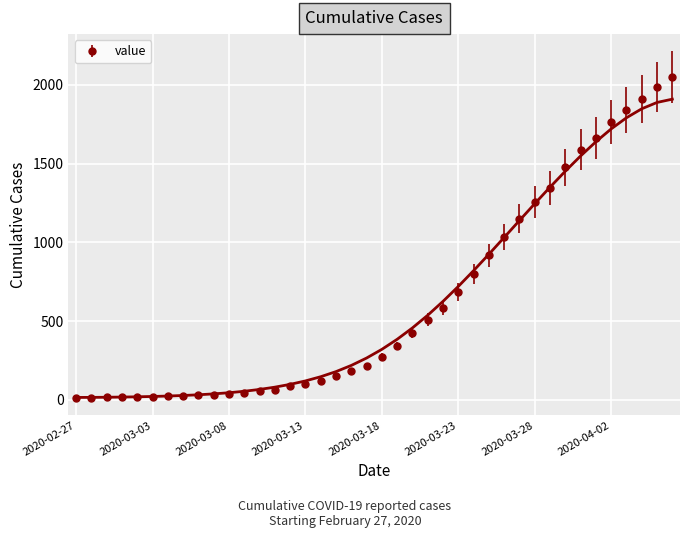

Rank the categories by value from highest to lowest.

2020-04-06, 2020-04-05, 2020-04-04, 2020-04-03, 2020-04-02, 2020-04-01, 2020-03-31, 2020-03-30, 2020-03-29, 2020-03-28, 2020-03-27, 2020-03-26, 2020-03-25, 2020-03-24, 2020-03-23, 2020-03-22, 2020-03-21, 2020-03-20, 2020-03-19, 2020-03-18, 2020-03-17, 2020-03-16, 2020-03-15, 2020-03-14, 2020-03-13, 2020-03-12, 2020-03-11, 2020-03-10, 2020-03-09, 2020-03-08, 2020-03-07, 2020-03-06, 2020-03-05, 2020-03-04, 2020-03-03, 2020-03-01, 2020-03-02, 2020-02-29, 2020-02-28, 2020-02-27